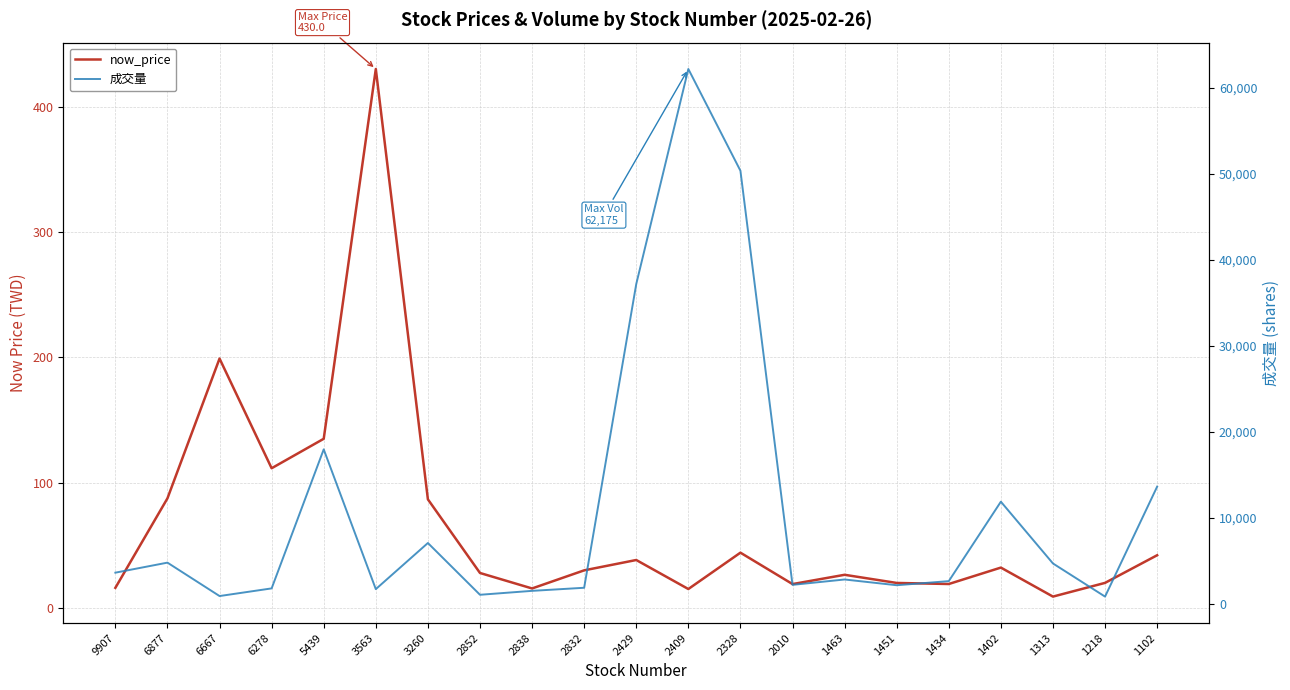

List the series in order of their peak value, highest first.

成交量, now_price